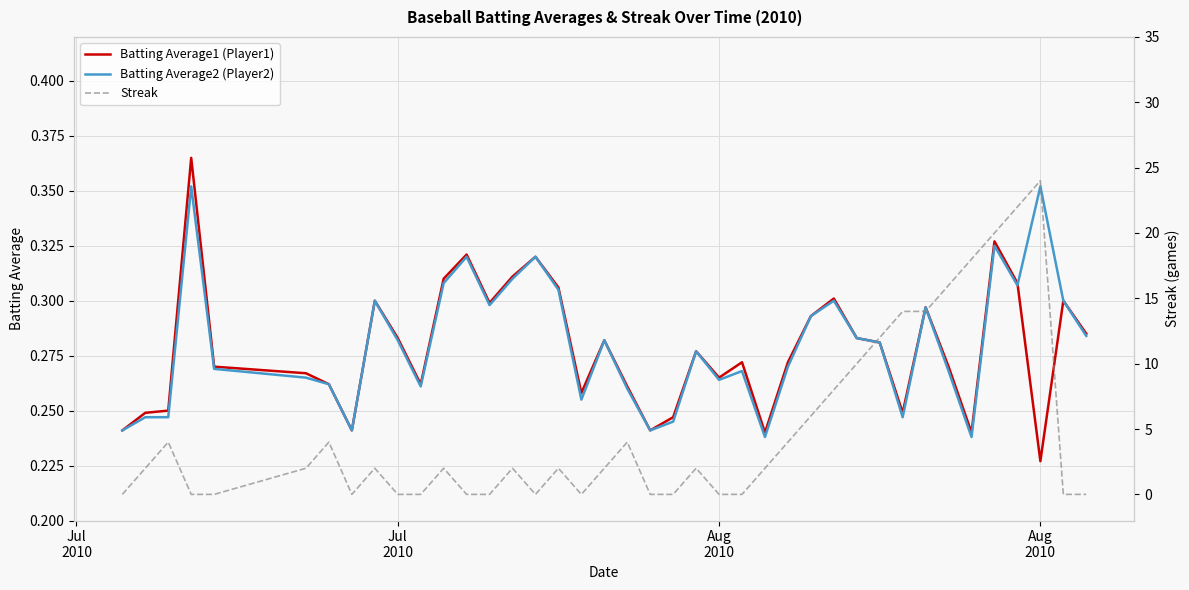

Is the value of Batting Average1 (Player1) at 29 greater than the value of Batting Average2 (Player2) at 25?

Yes